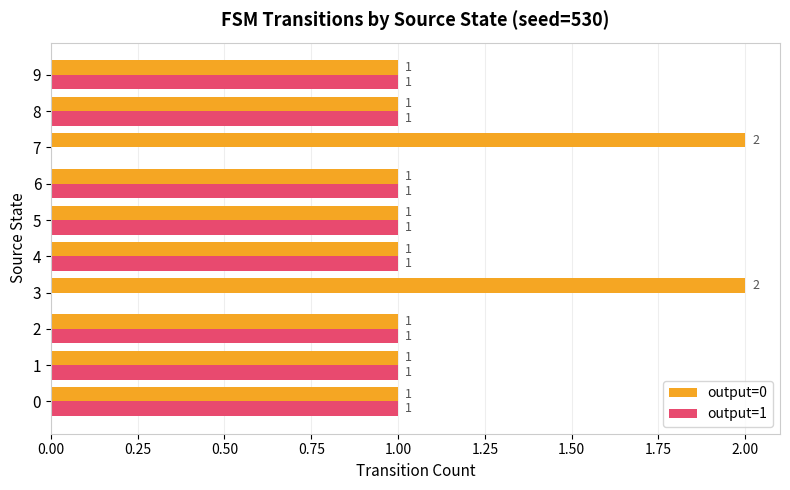

What is the sum of the output=0 values at 7 and 2?

3